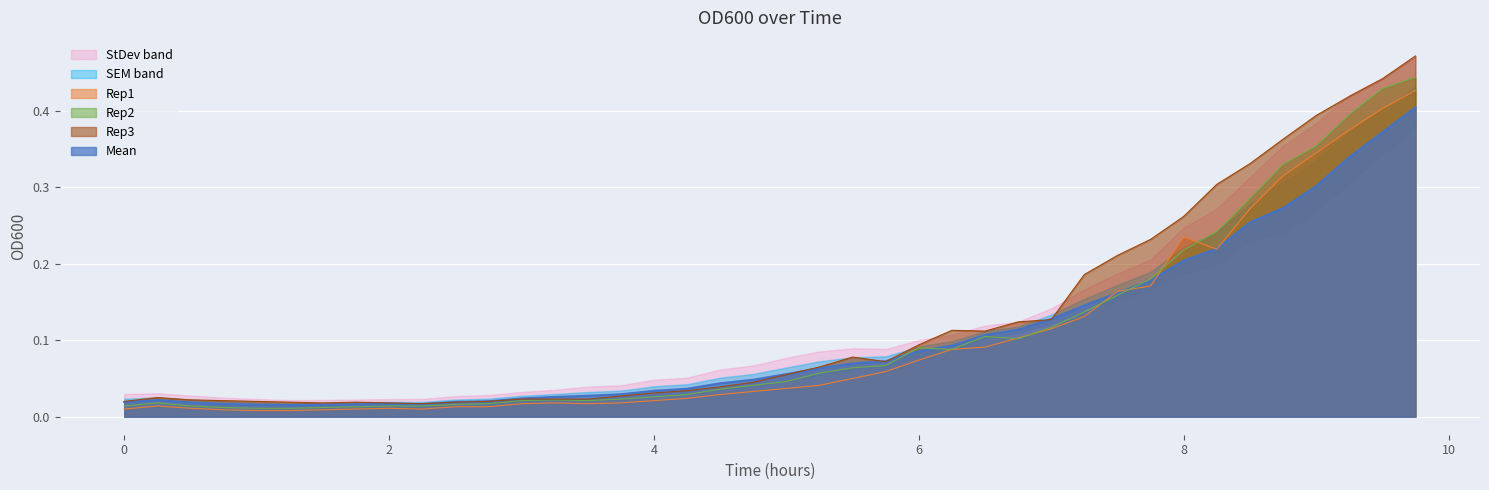

At which category does the chart reach its minimum across all series?

1.0